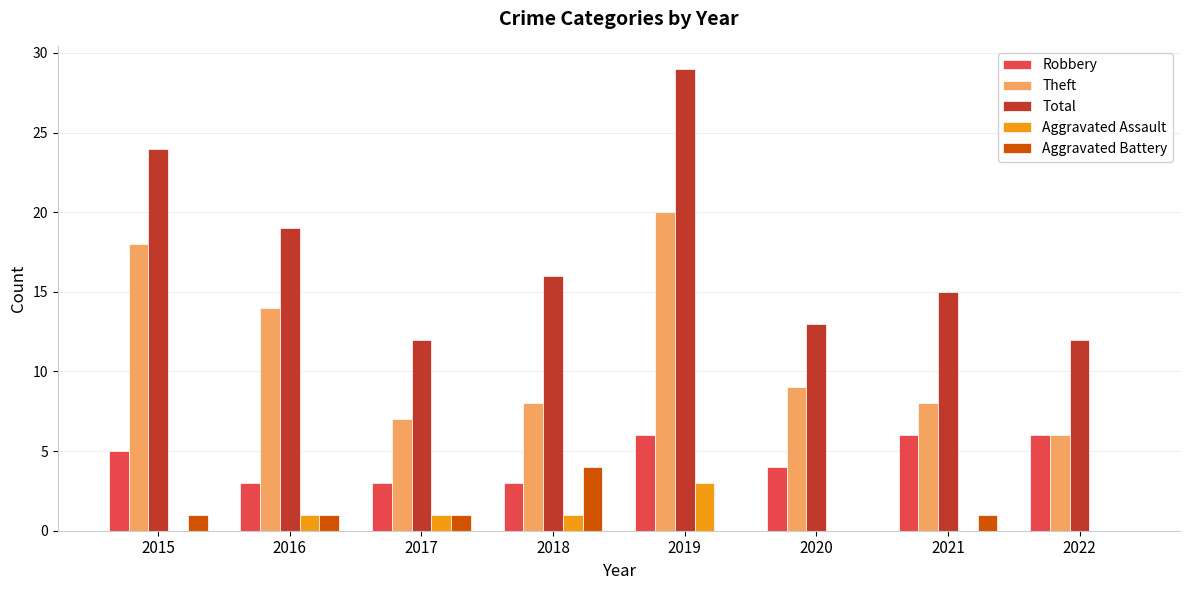

The Aggravated Battery series shows 3 at 2022. True or false?

False